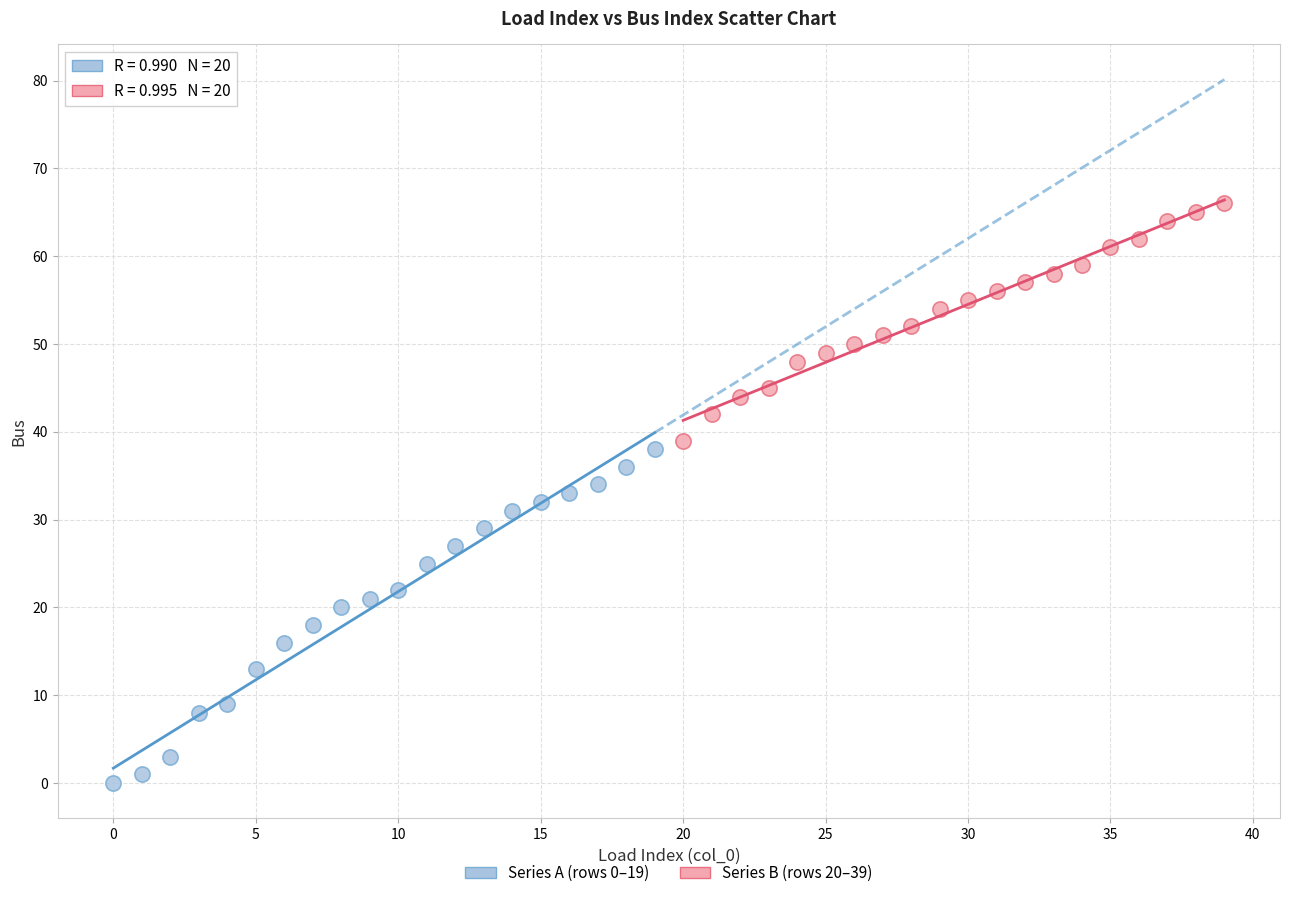

Which series has the widest spread of Y values?

Series A (rows 0–19)